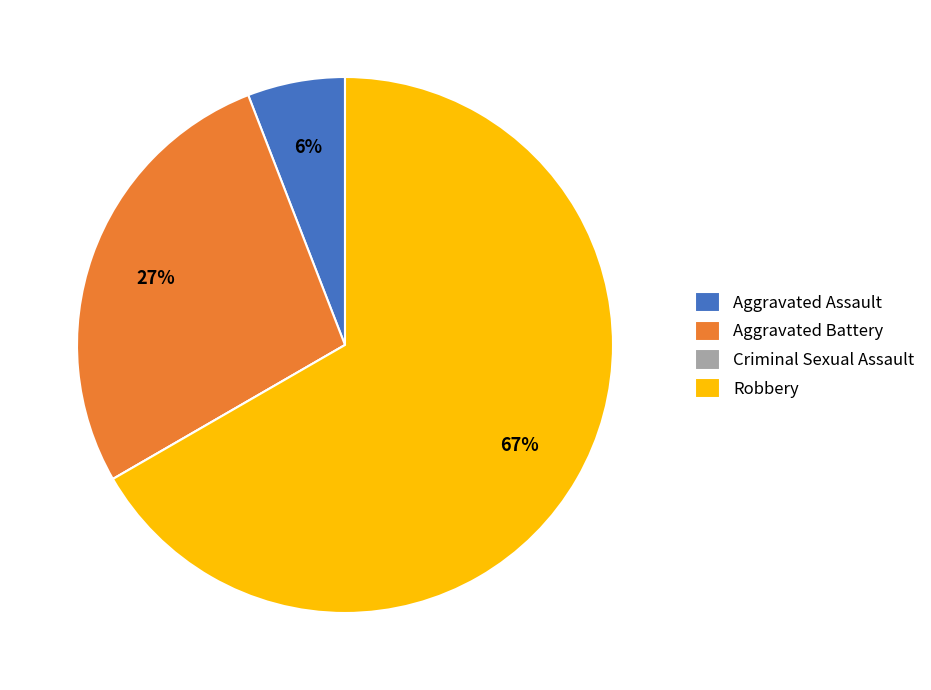

Is it true that Aggravated Assault is 6% of the pie?

True